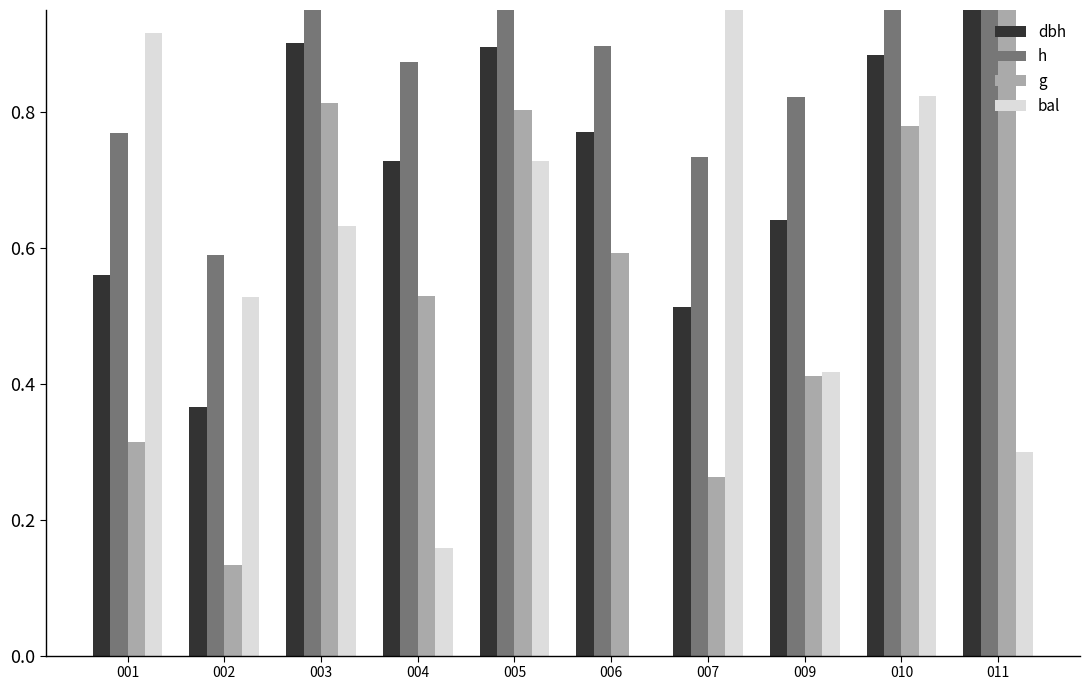

Which series has the widest spread of values?

bal